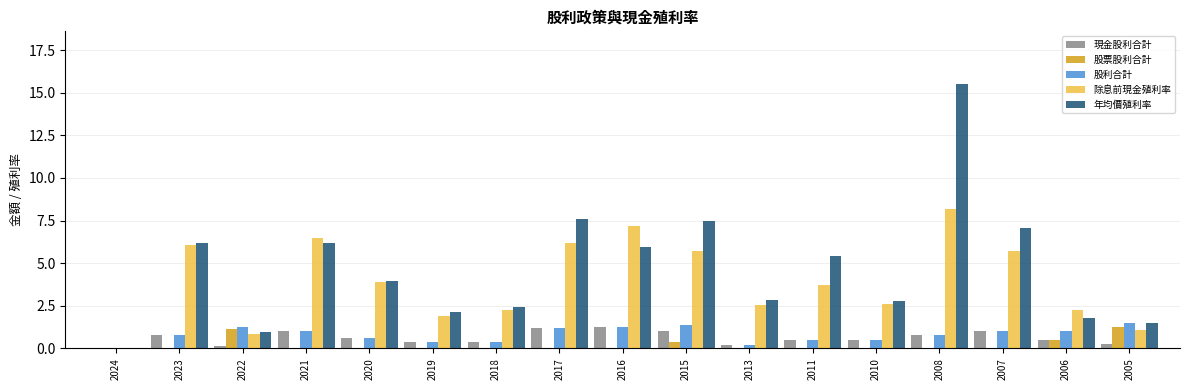

True or false: 現金股利合計 has a value of 0.8 at 2024.

False